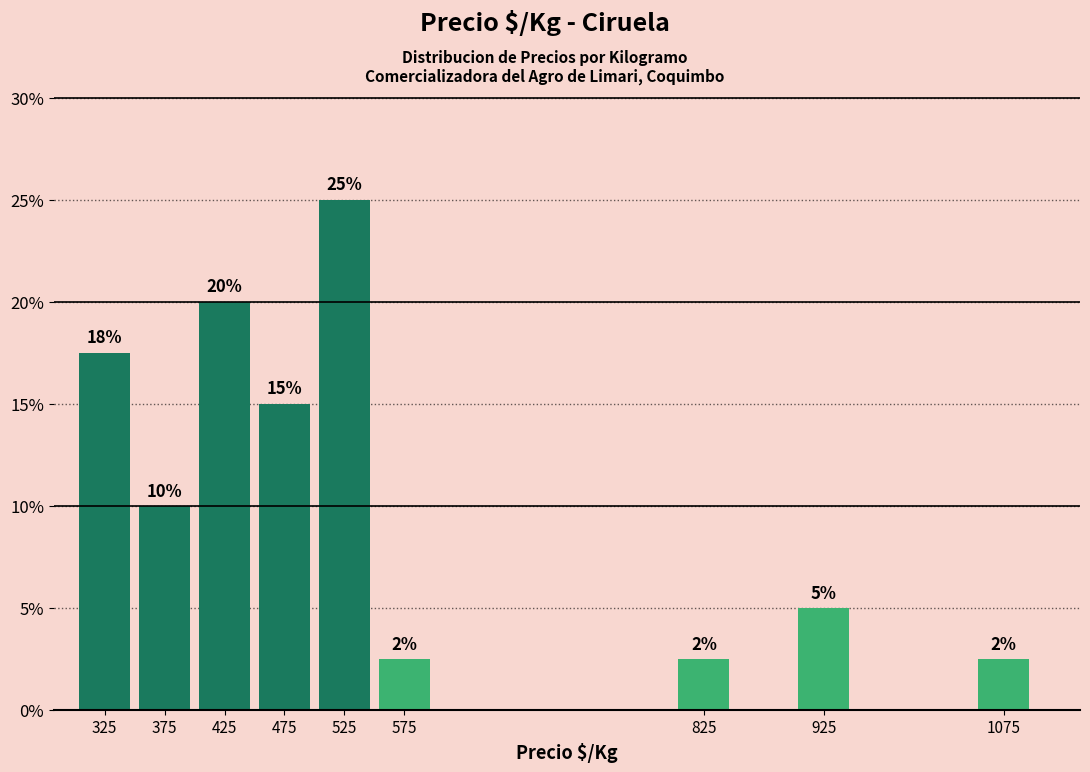

Between 475 and 425, which is larger?

425